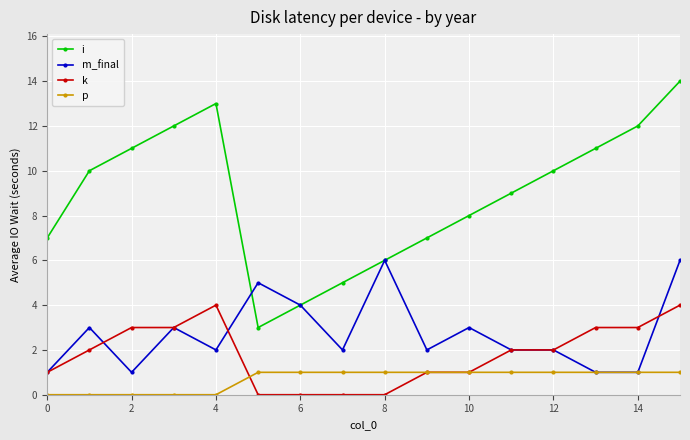

Which series has the largest range (max minus min)?

i